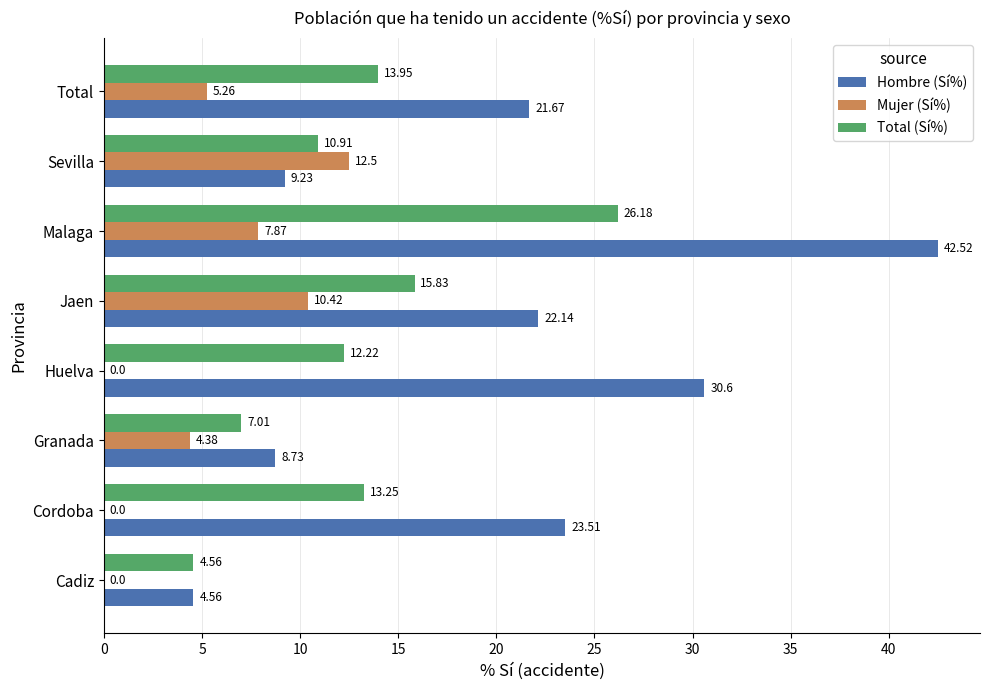

Where is Total (Sí%) nearest to the value 15?

Jaen